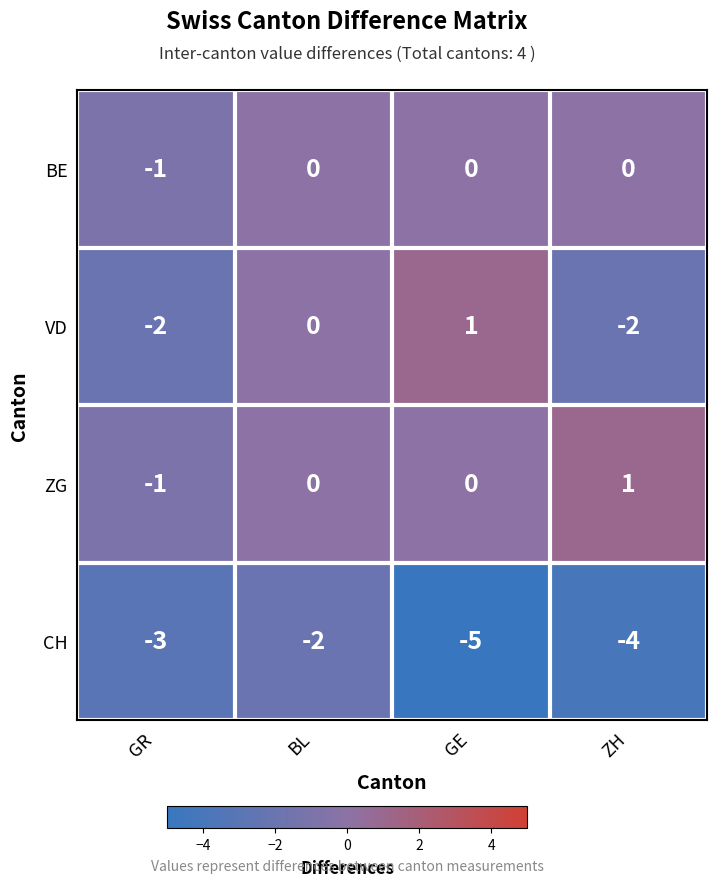

What is the smallest value displayed?

-5